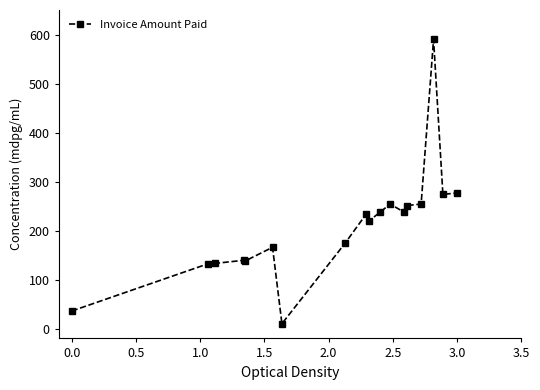

What is the average value?

208.7